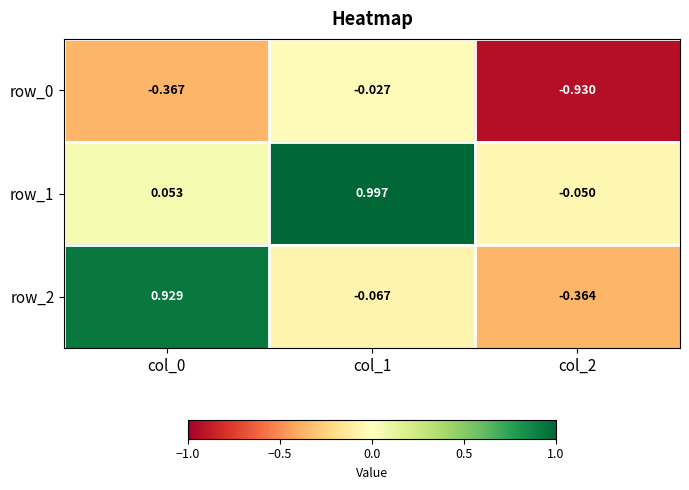

Is the value of row_1 at col_2 greater than the value of row_0 at col_1?

No